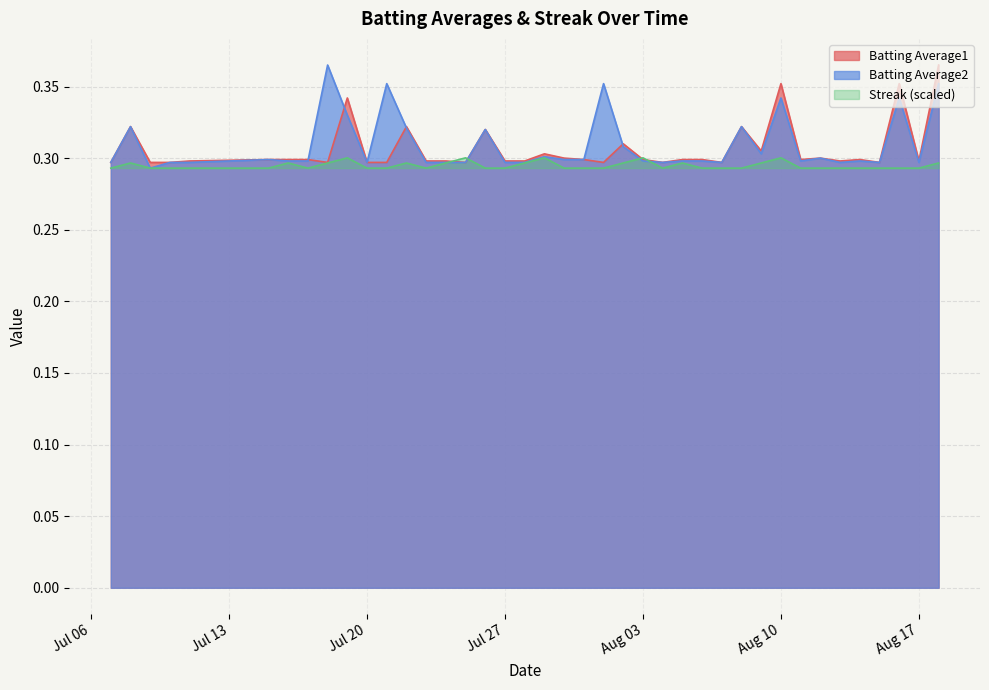

Rank the series by their average value, from highest to lowest.

Batting Average2, Batting Average1, Streak (scaled)